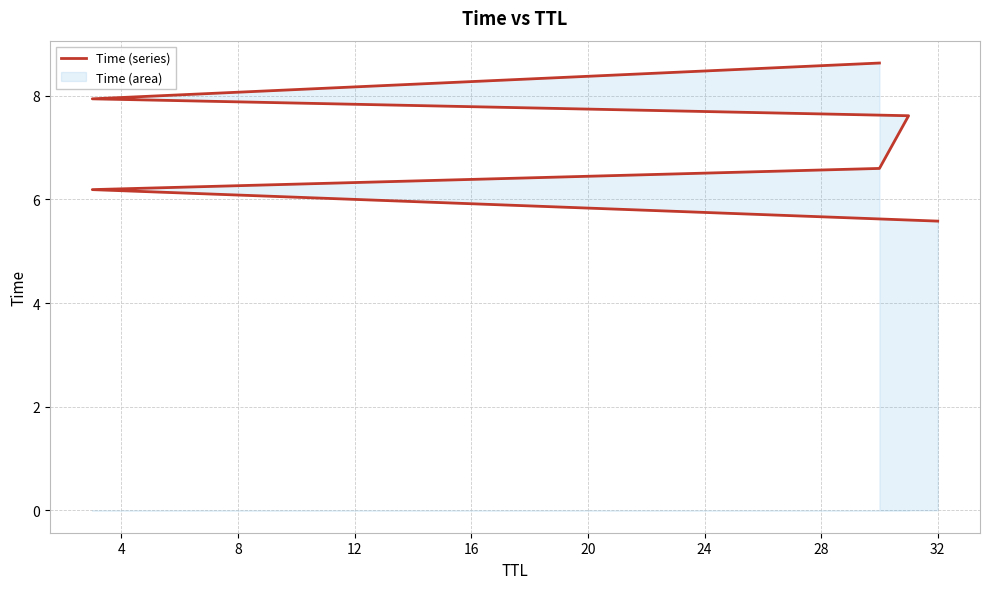

The chart shows a value of 5.6 at 20. True or false?

False